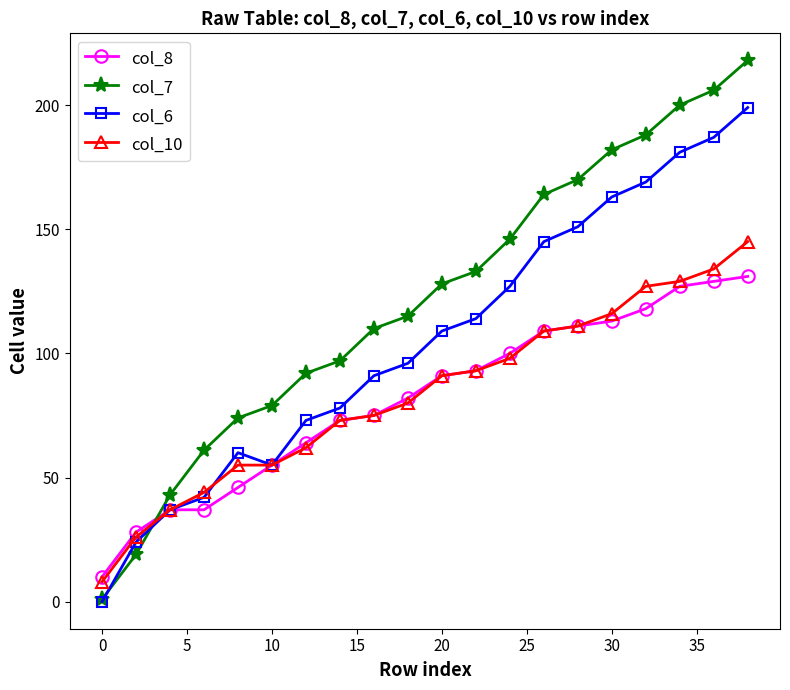

Does the chart have visible grid lines?

No